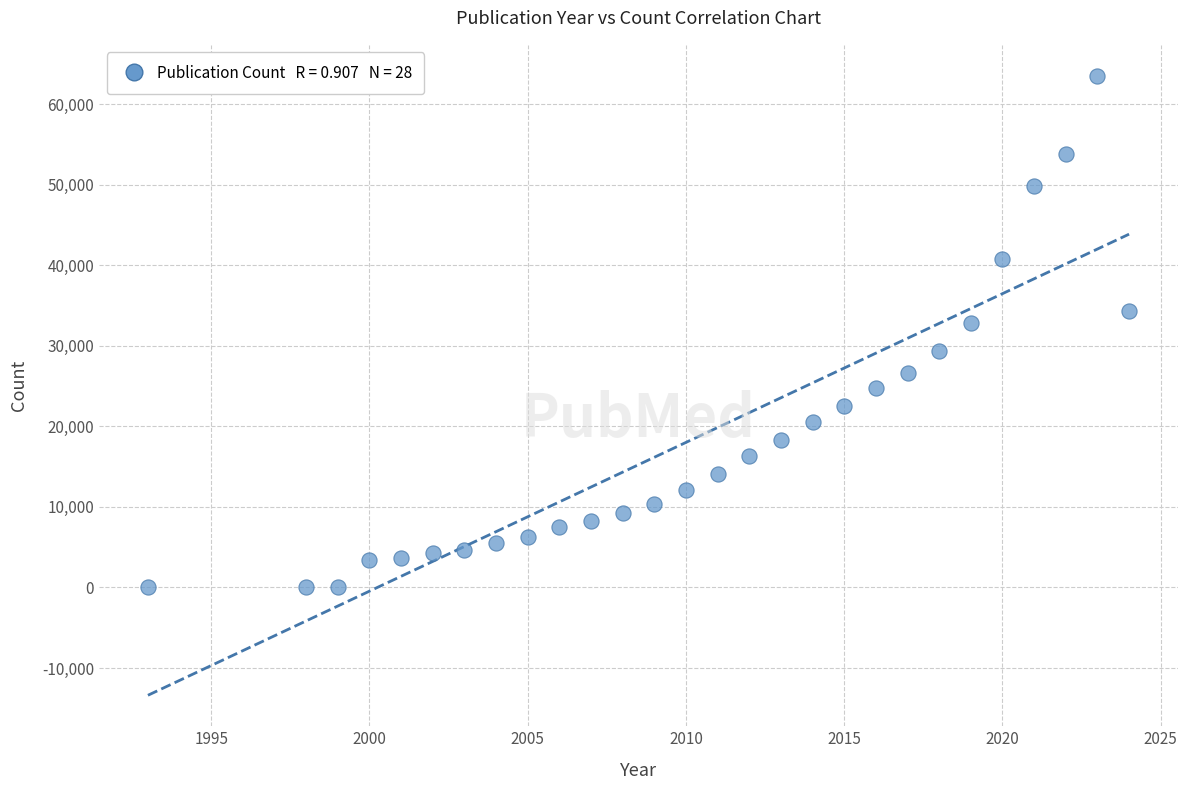

What Y value in the scatter plot is closest to 31758?

32807